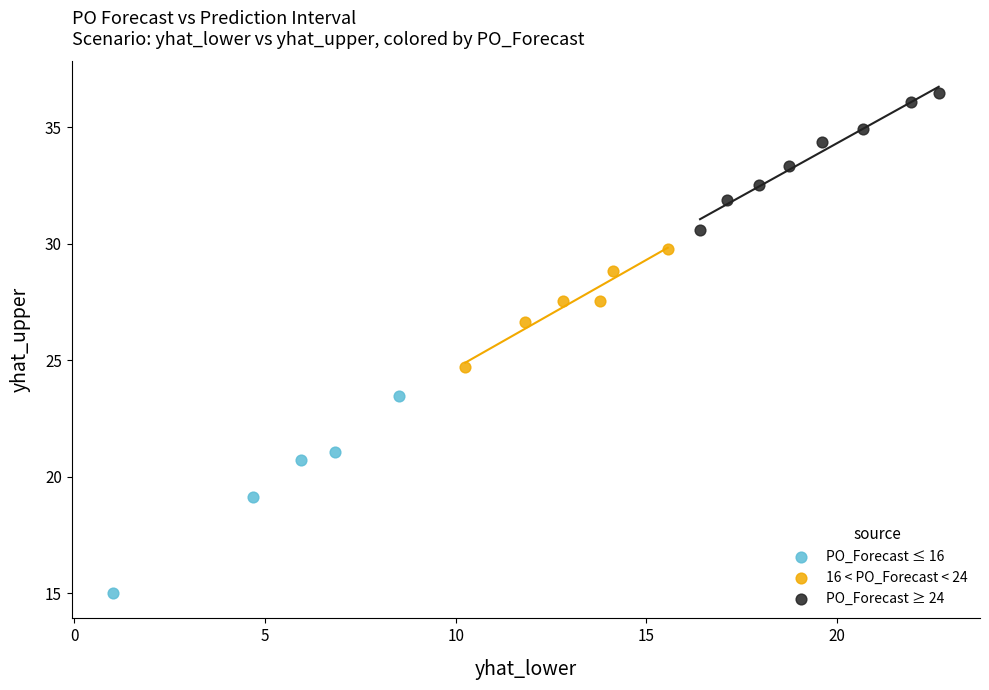

Which series contains the lowest Y value?

PO_Forecast ≤ 16